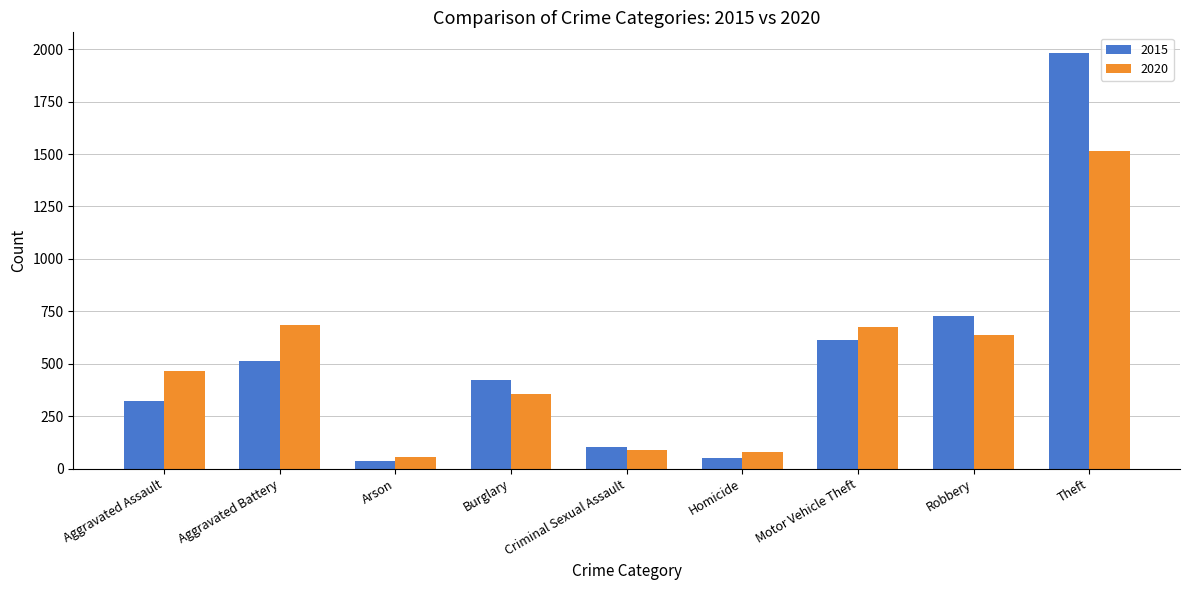

Where is 2015 nearest to the value 1008?

Robbery